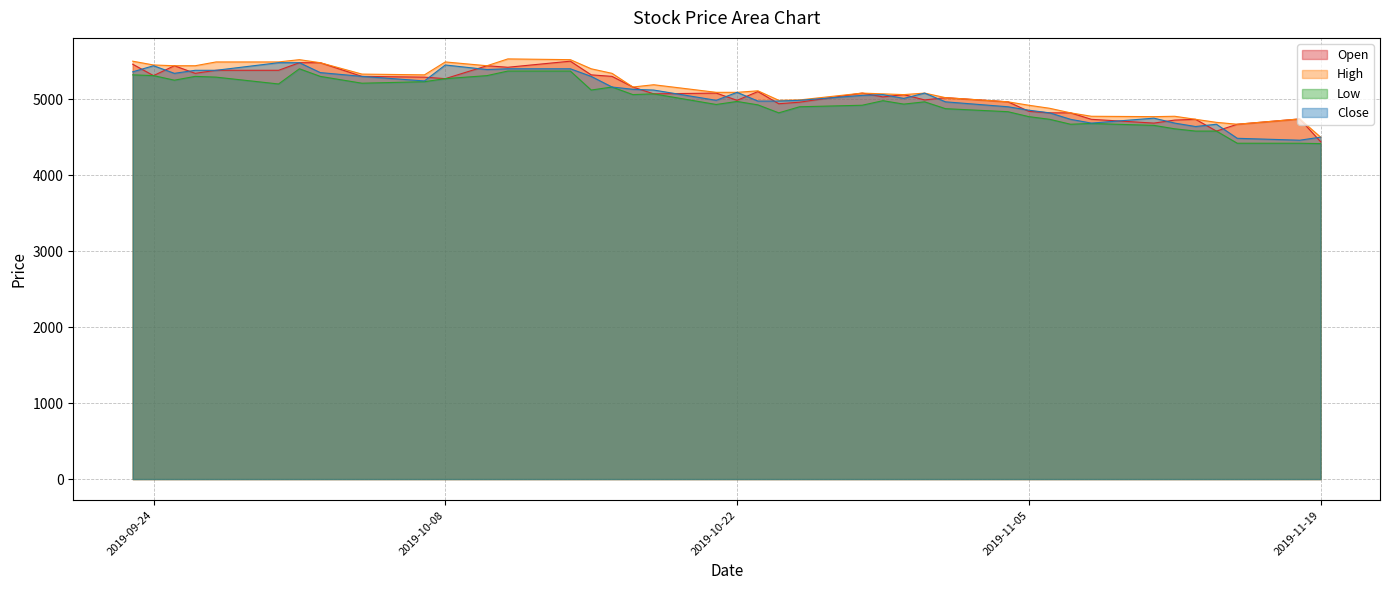

The value of Low at 2019-11-18 is 4420. True or false?

True